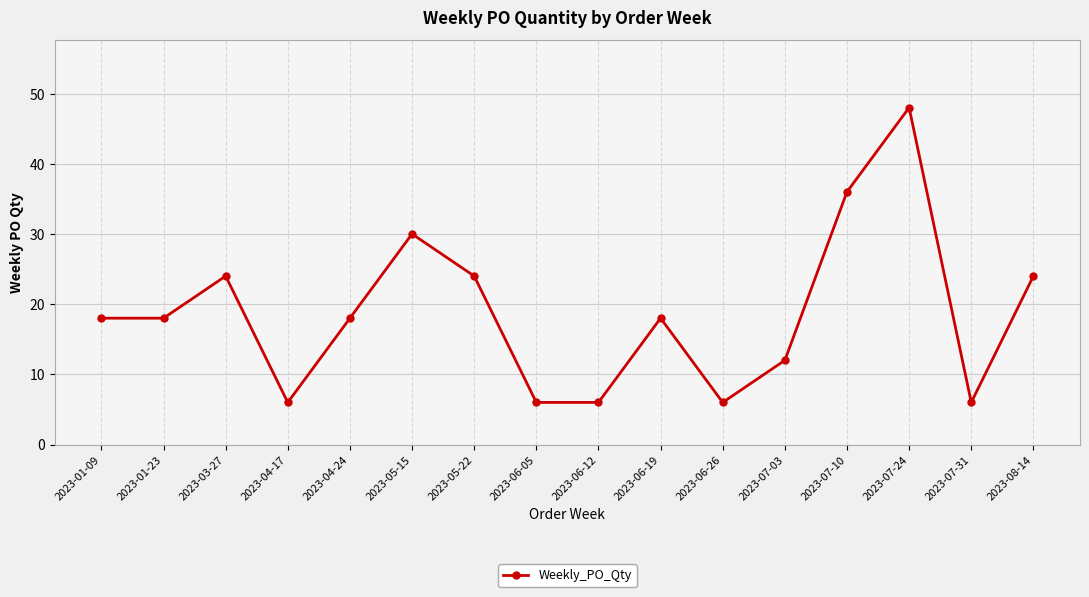

True or false: there are more than 1 points higher than both neighbors.

True